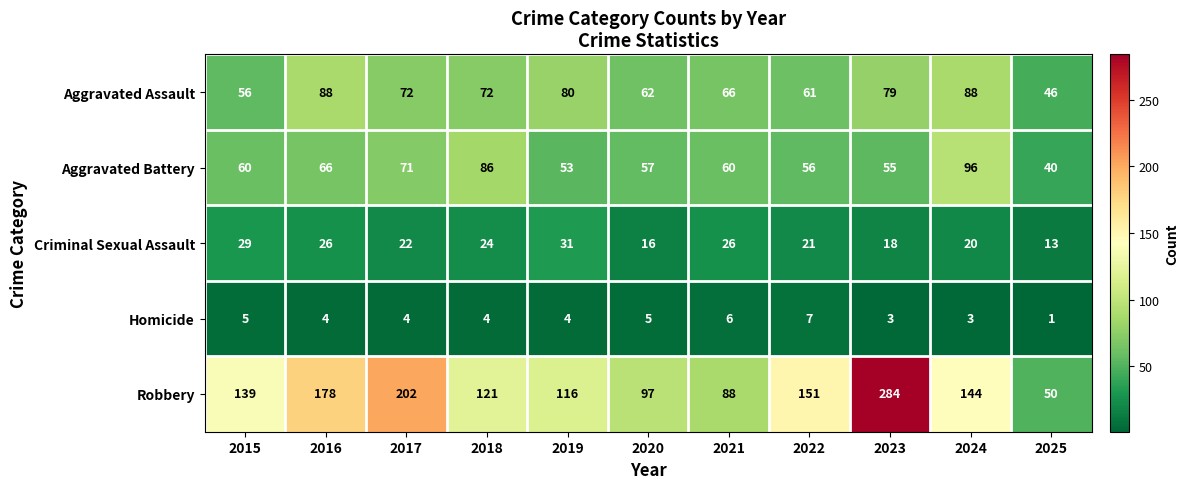

Count the number of categories in the chart.

11